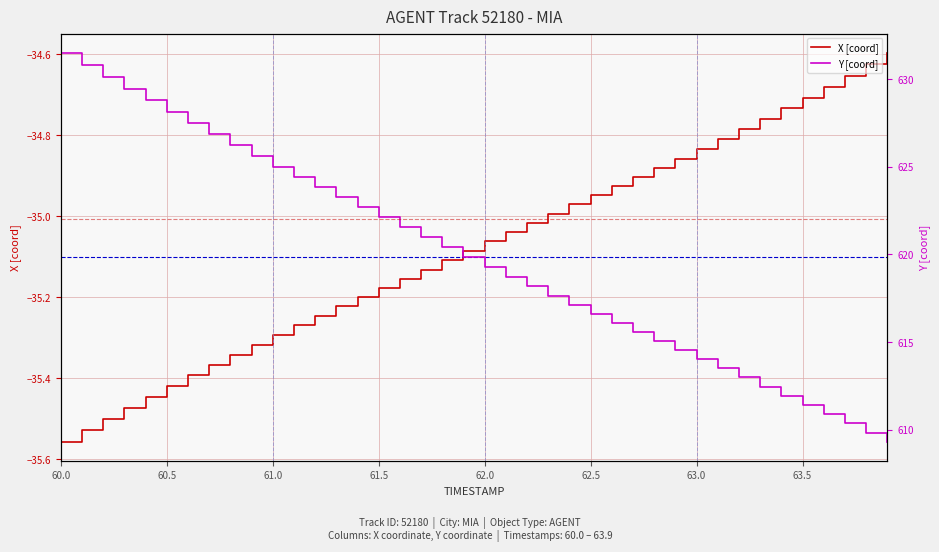

At which label does X [coord] reach its minimum?

60.0